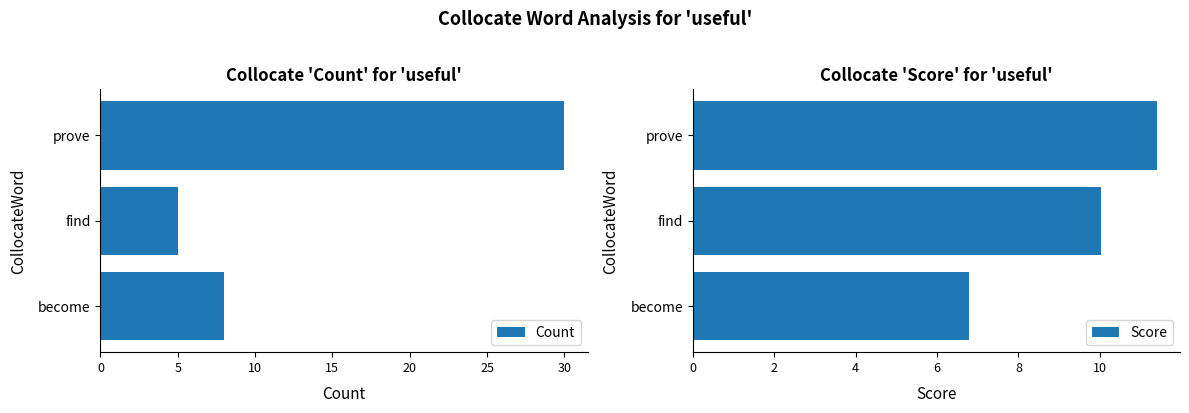

Is it true that Count equals 8 at find?

False